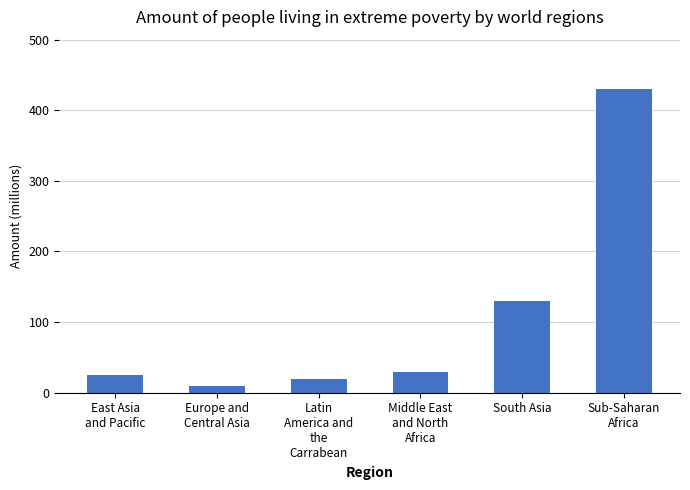

Is it true that the value at Europe and
Central Asia is 10?

True